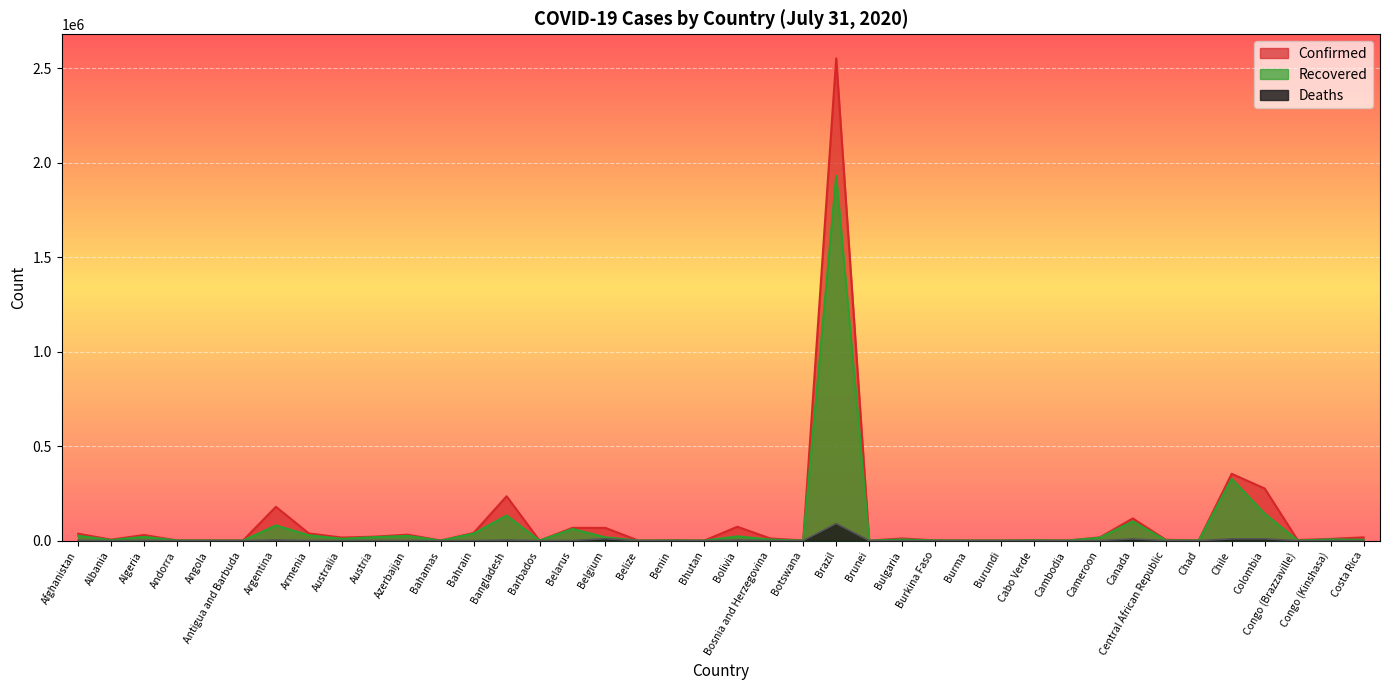

Which label corresponds to the largest value in the chart?

Brazil